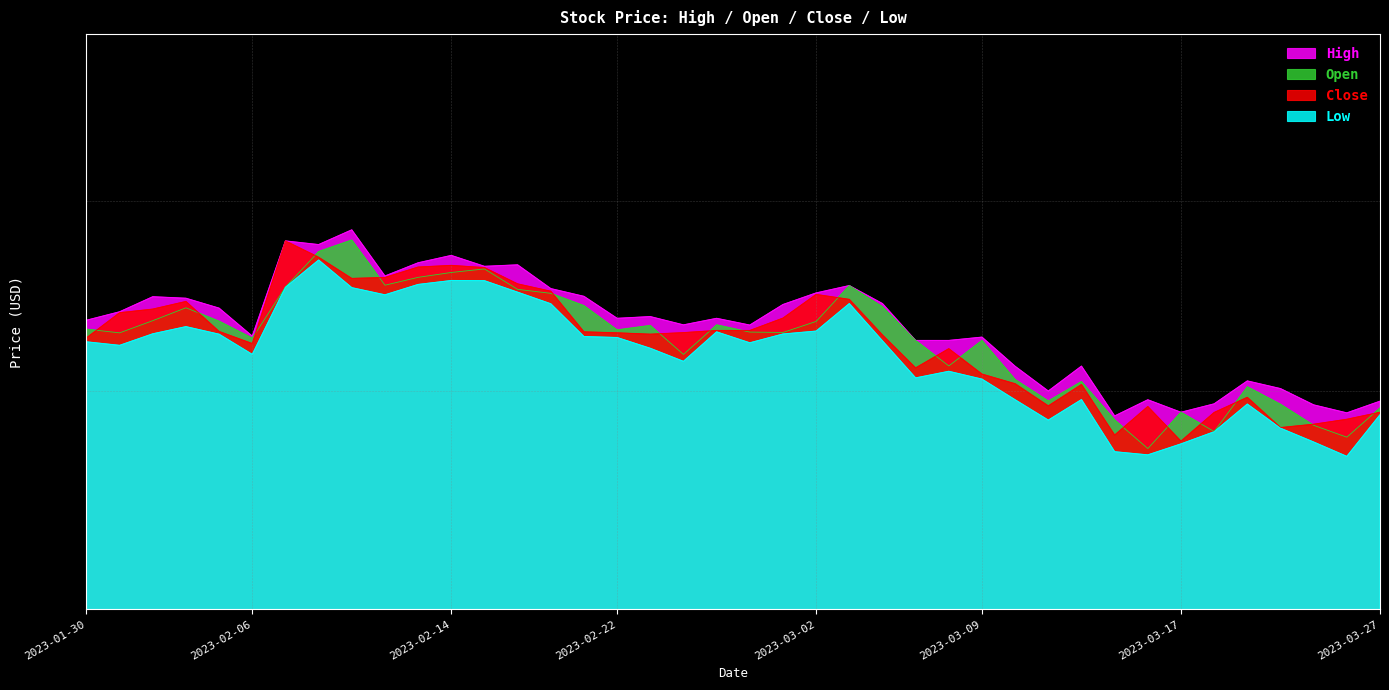

Where is the first local minimum for Low?

2023-01-31